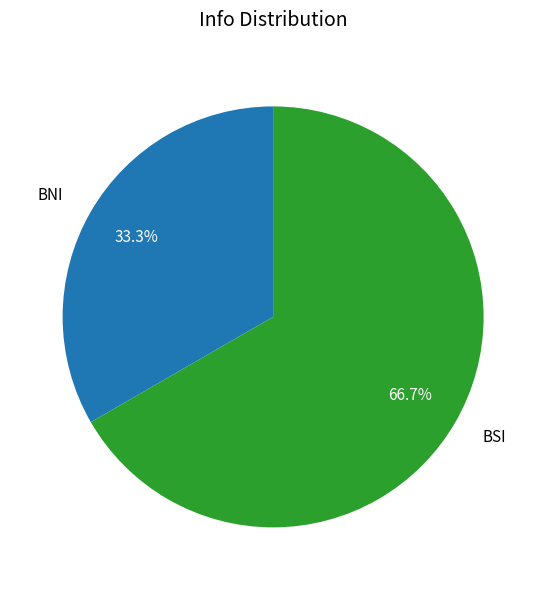

What portion of the pie excludes BNI?

66.7%